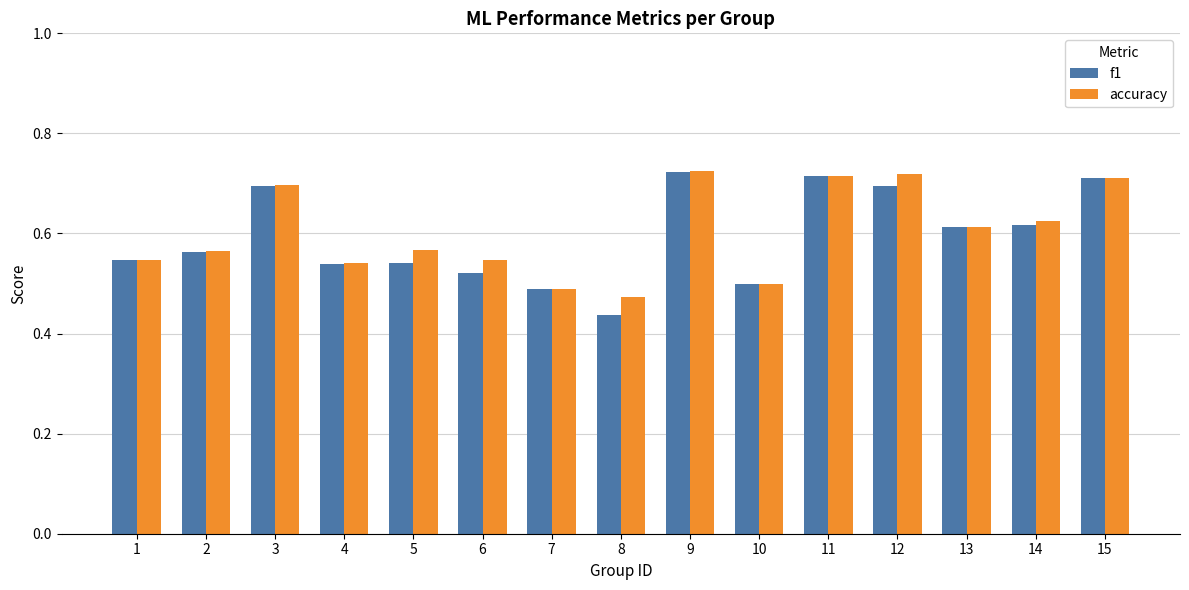

Rank the series at 5 from lowest to highest value.

f1, accuracy